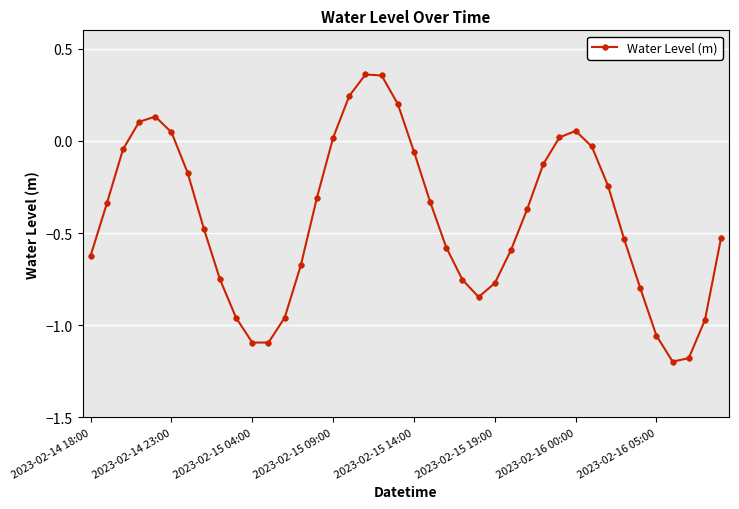

How many positive values are there?

10